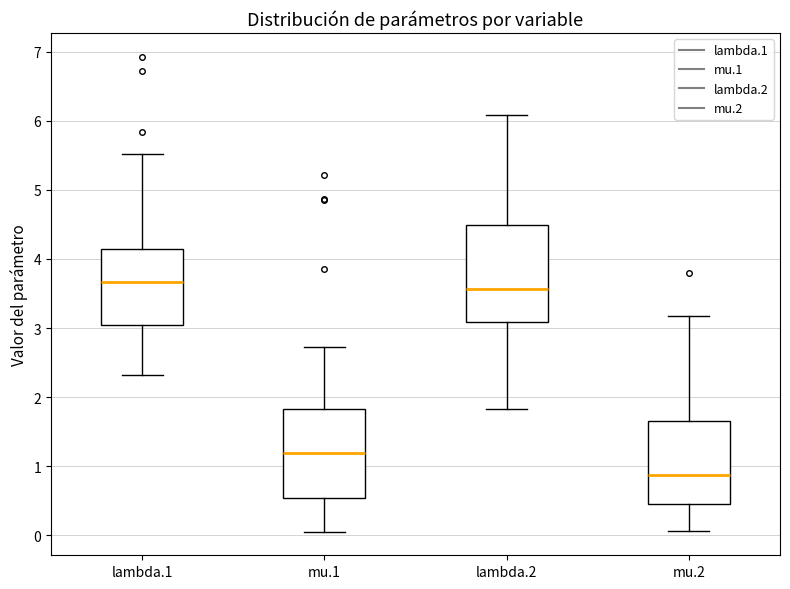

Which box is the tallest, from its lower edge to its upper edge?

lambda.2